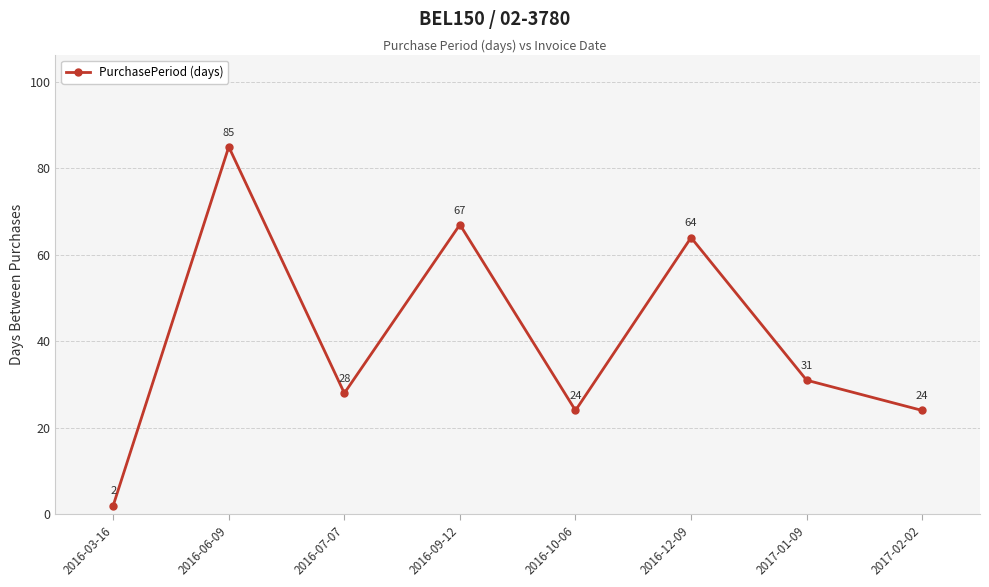

How many data points does each series have?

8